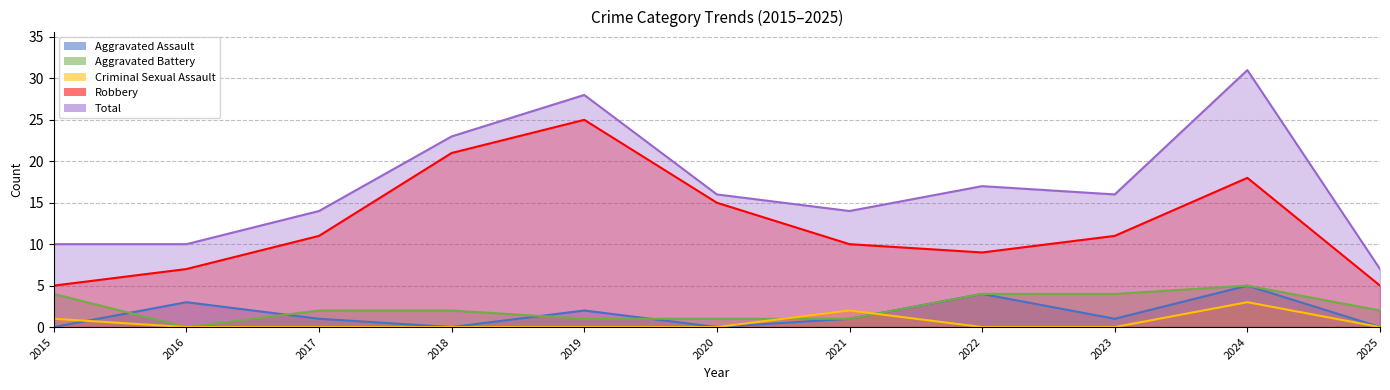

Reading left to right, transcribe all the data shown in this chart.

Aggravated Assault: 2015=0	2016=3	2017=1	2018=0	2019=2	2020=0	2021=1	2022=4	2023=1	2024=5	2025=0
Aggravated Battery: 2015=4	2016=0	2017=2	2018=2	2019=1	2020=1	2021=1	2022=4	2023=4	2024=5	2025=2
Criminal Sexual Assault: 2015=1	2016=0	2017=0	2018=0	2019=0	2020=0	2021=2	2022=0	2023=0	2024=3	2025=0
Robbery: 2015=5	2016=7	2017=11	2018=21	2019=25	2020=15	2021=10	2022=9	2023=11	2024=18	2025=5
Total: 2015=10	2016=10	2017=14	2018=23	2019=28	2020=16	2021=14	2022=17	2023=16	2024=31	2025=7